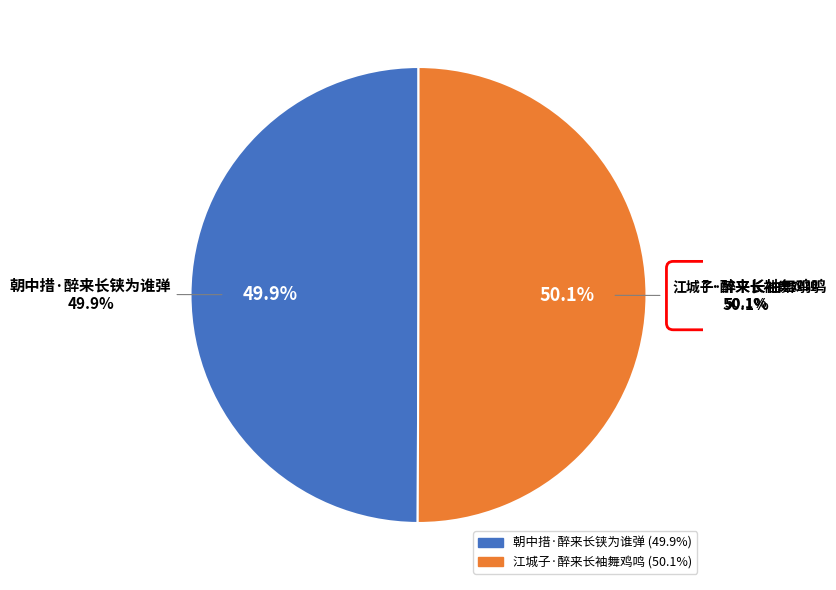

To the nearest percent, what percentage of the pie is 朝中措·醉来长铗为谁弹?

50%